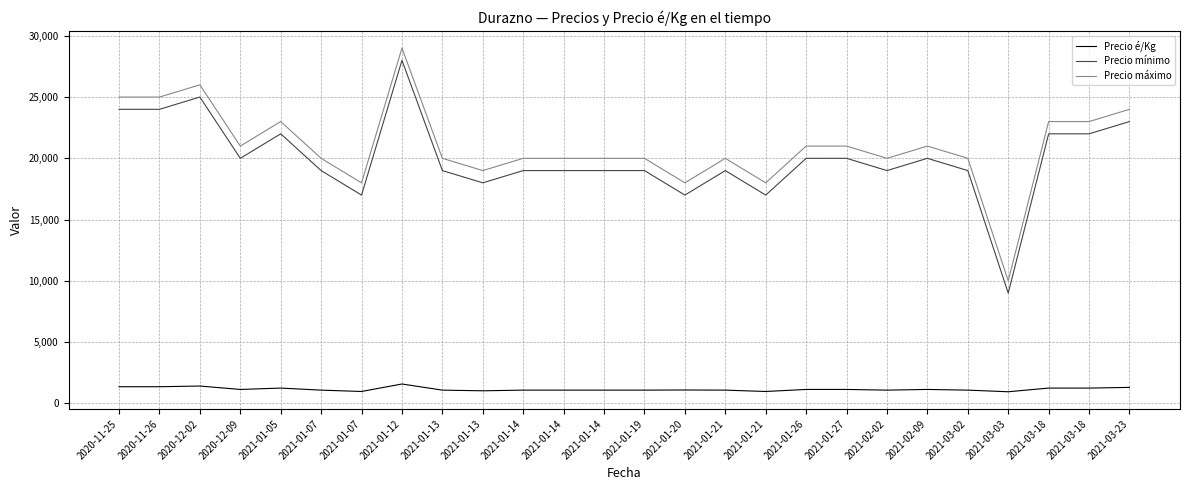

What are all the series names shown in the legend?

Precio é/Kg, Precio mínimo, Precio máximo